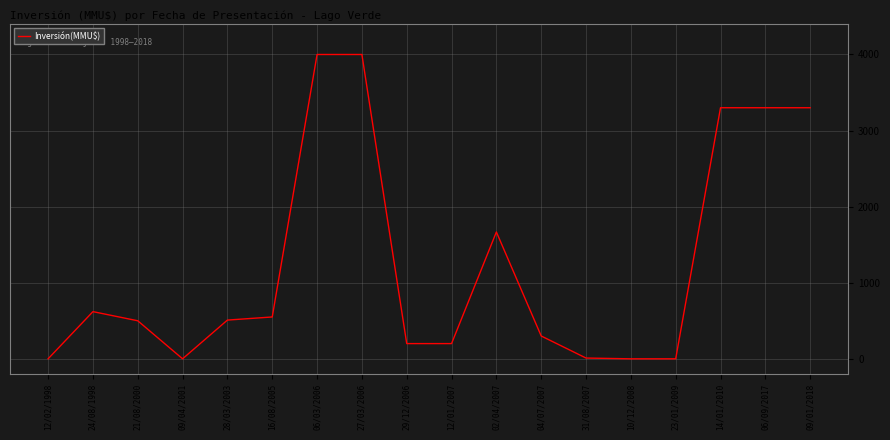

Between 10/12/2008 and 02/04/2007, which is larger?

02/04/2007